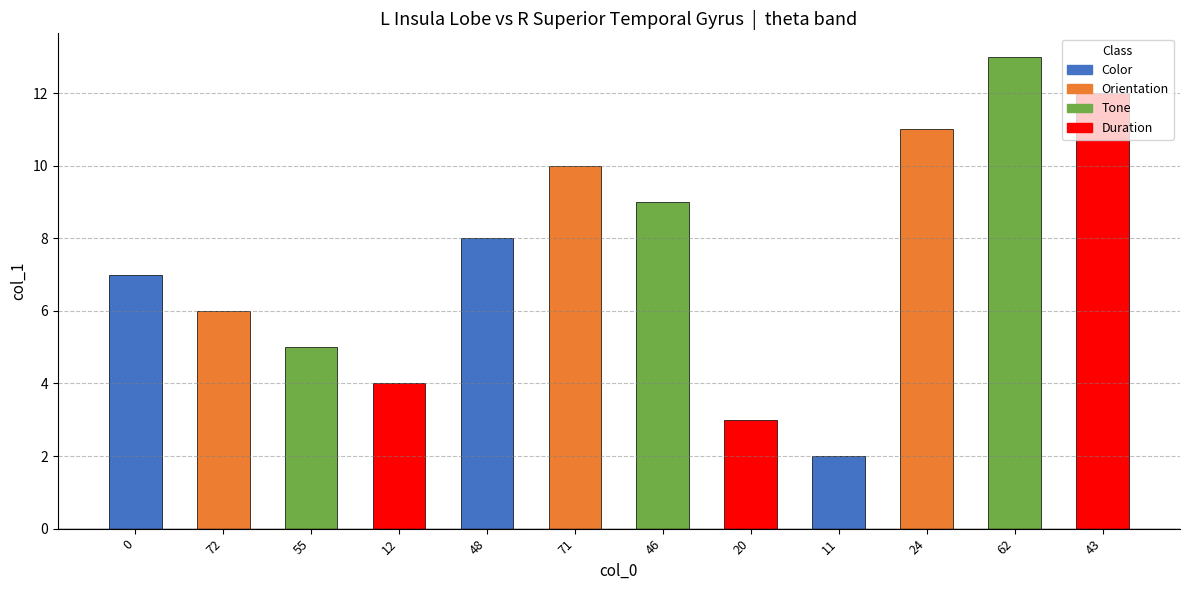

Approximately how many times larger is the value at 43 compared to 62?

0.9